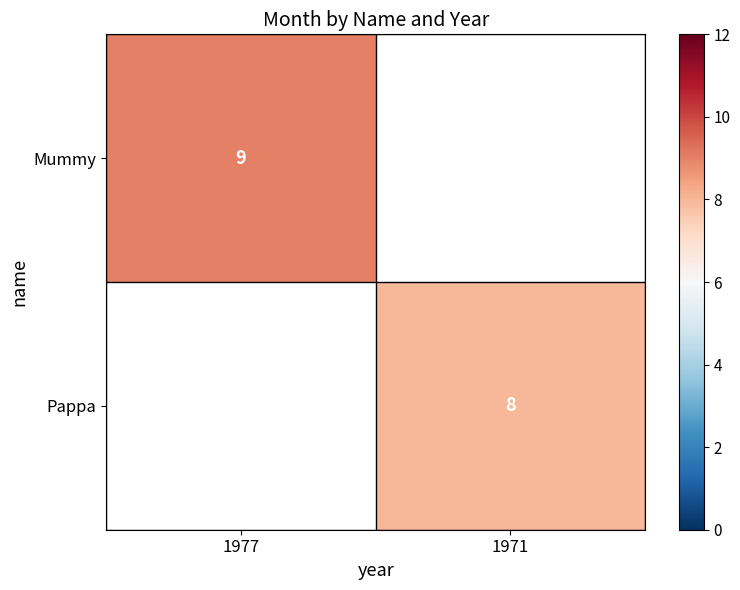

True or false: Pappa has a value of 12 at 1971.

False